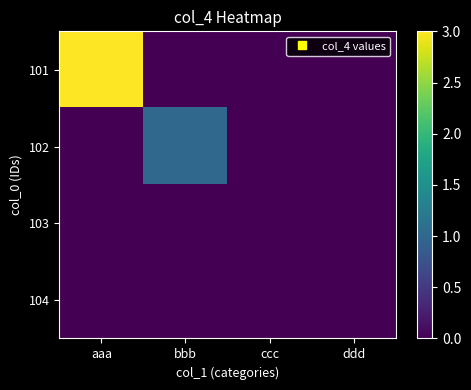

Rank the series by their maximum value, from highest to lowest.

101, 102, 103, 104